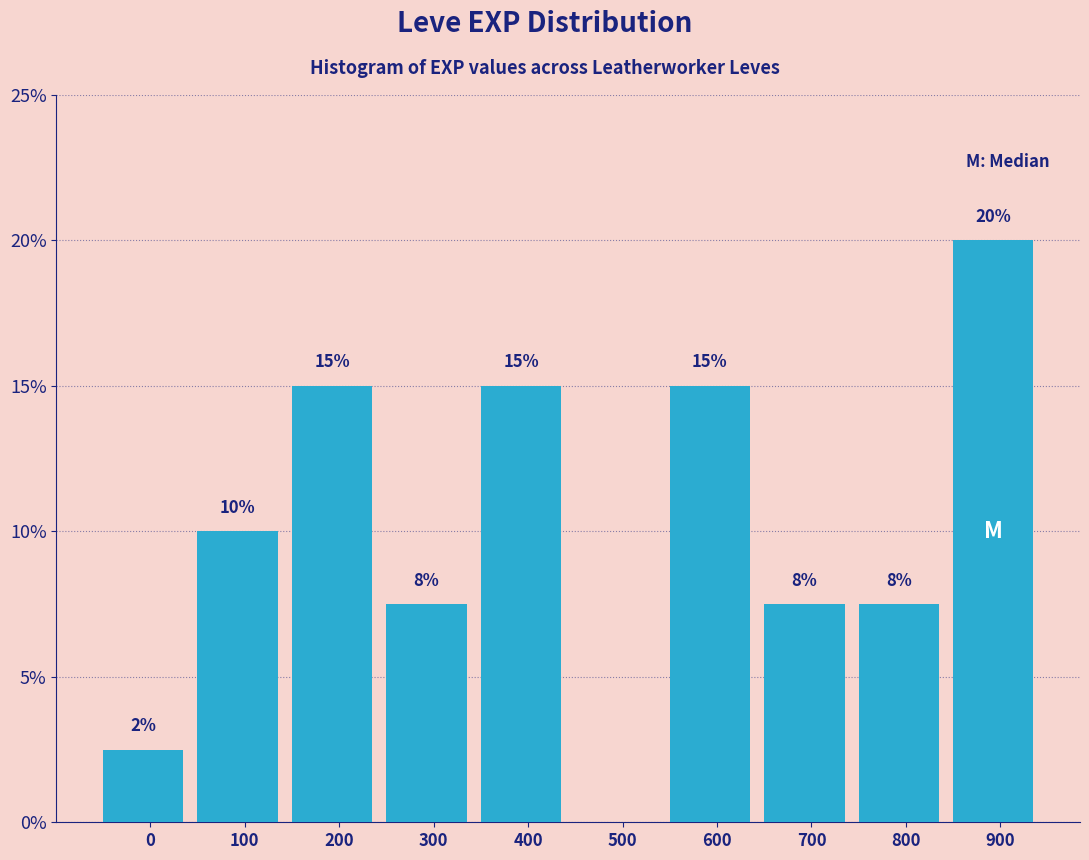

True or false: the data shows 15.0 at 200.

True